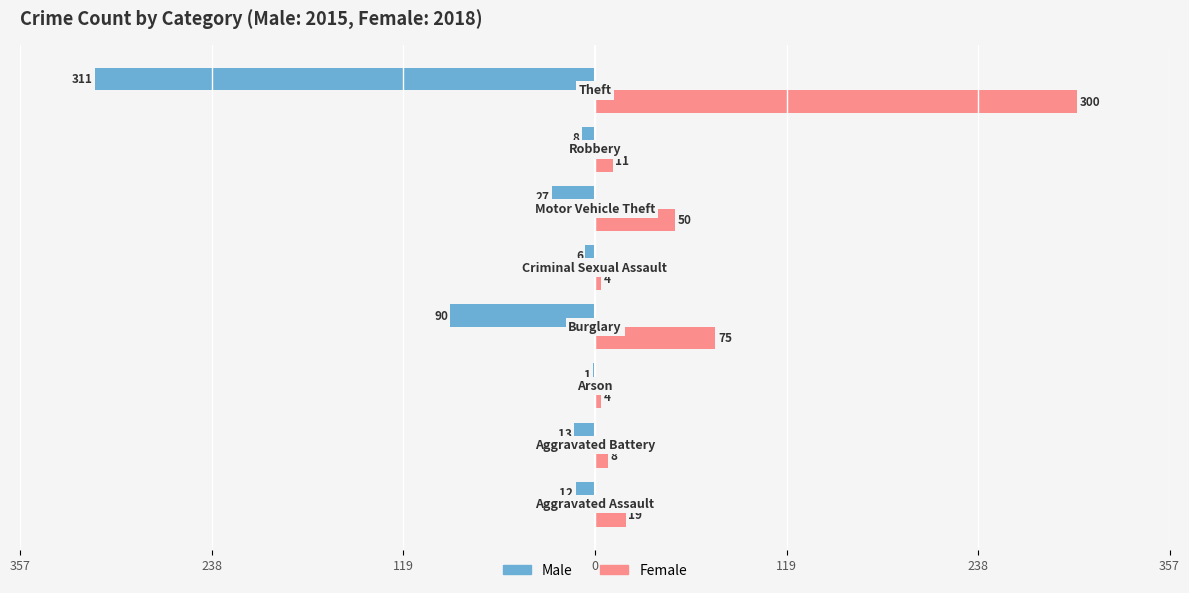

What is the sum of all Female values?

471